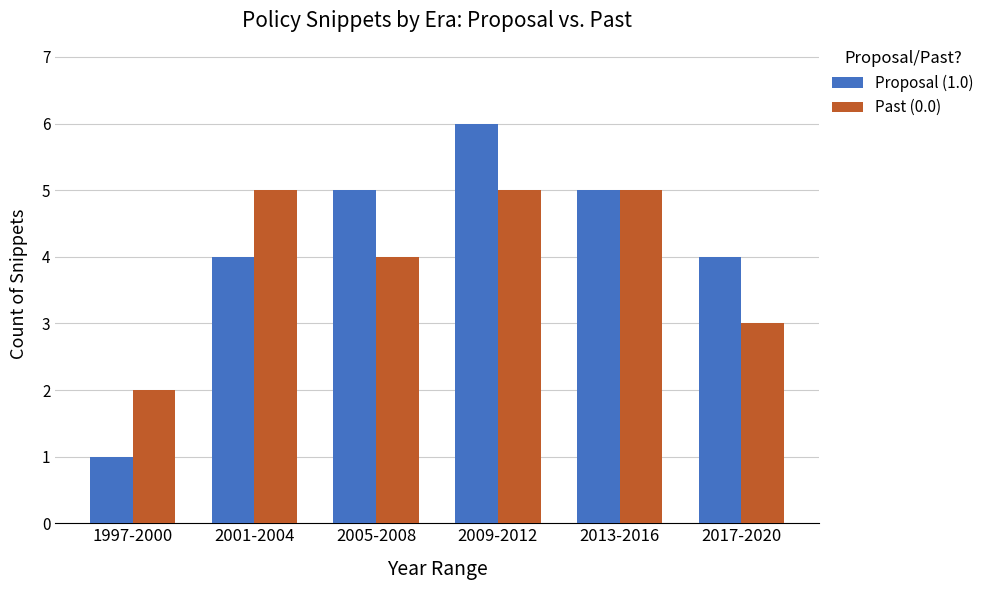

At how many categories does at least one series exceed 3?

5